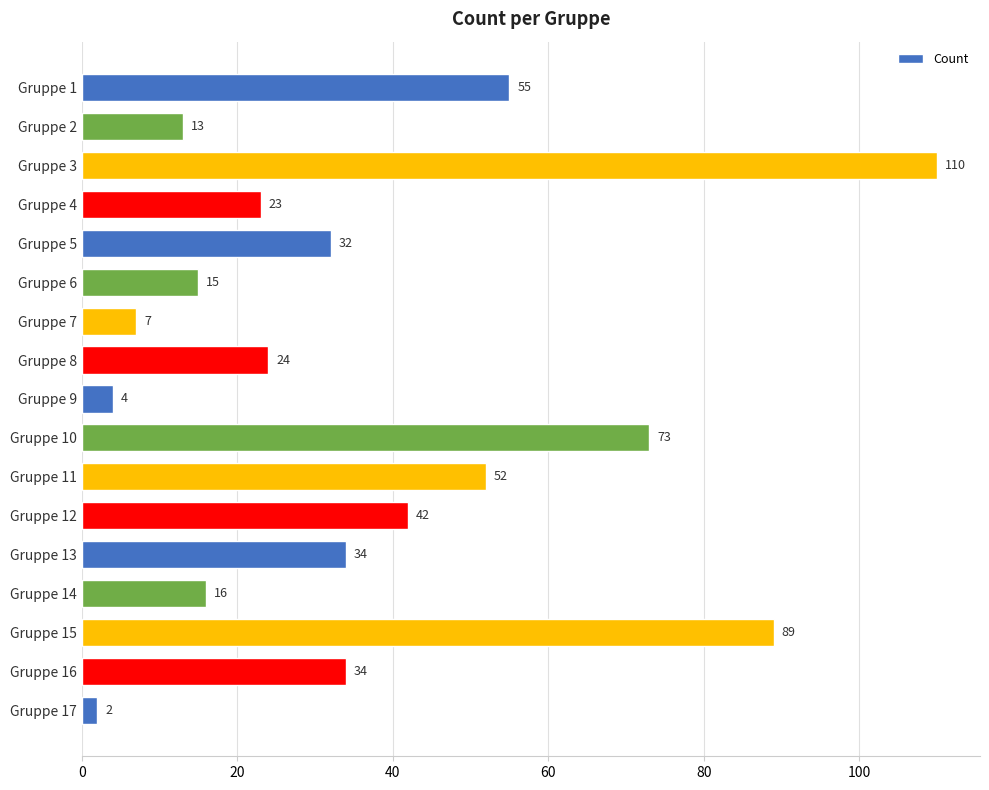

What is the minimum value shown in the chart?

2